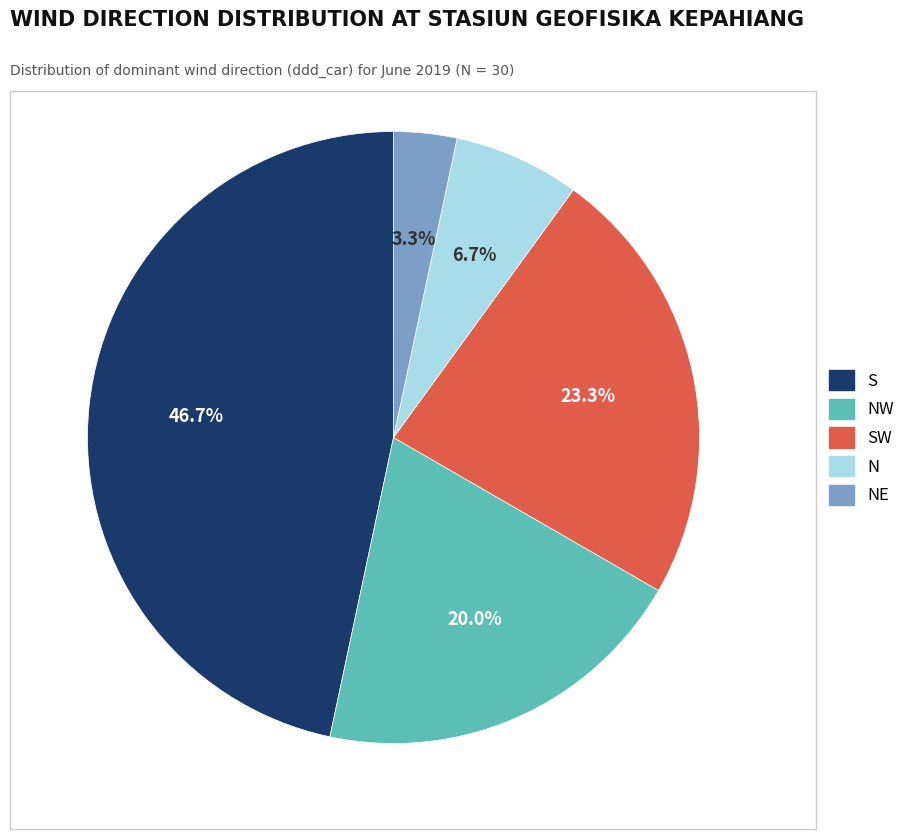

Does any single category account for the majority?

No